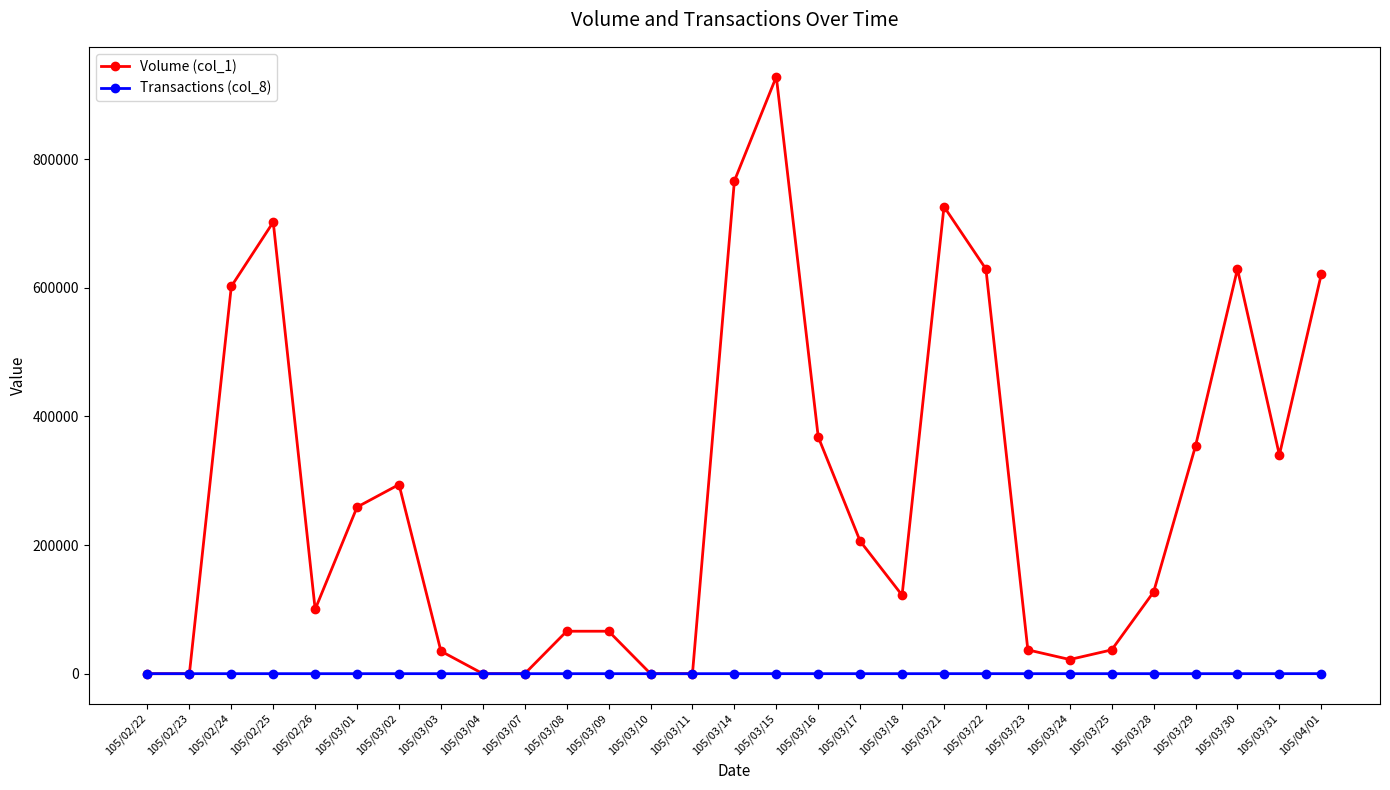

Where does the Transactions (col_8) series first go above 4?

105/02/24